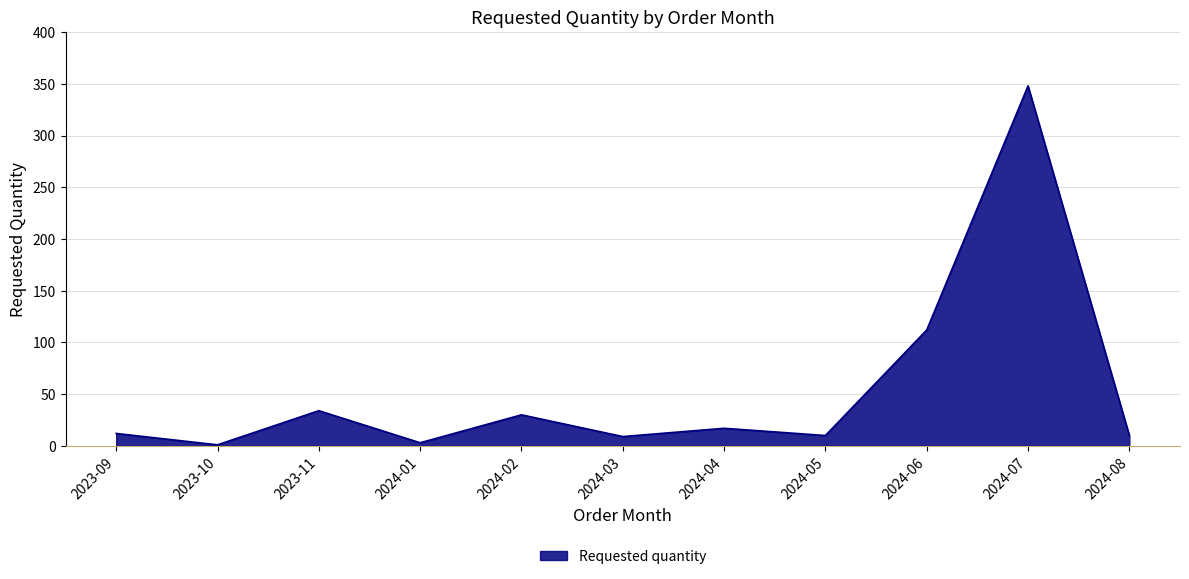

The value at 2024-08 is 10. True or false?

True